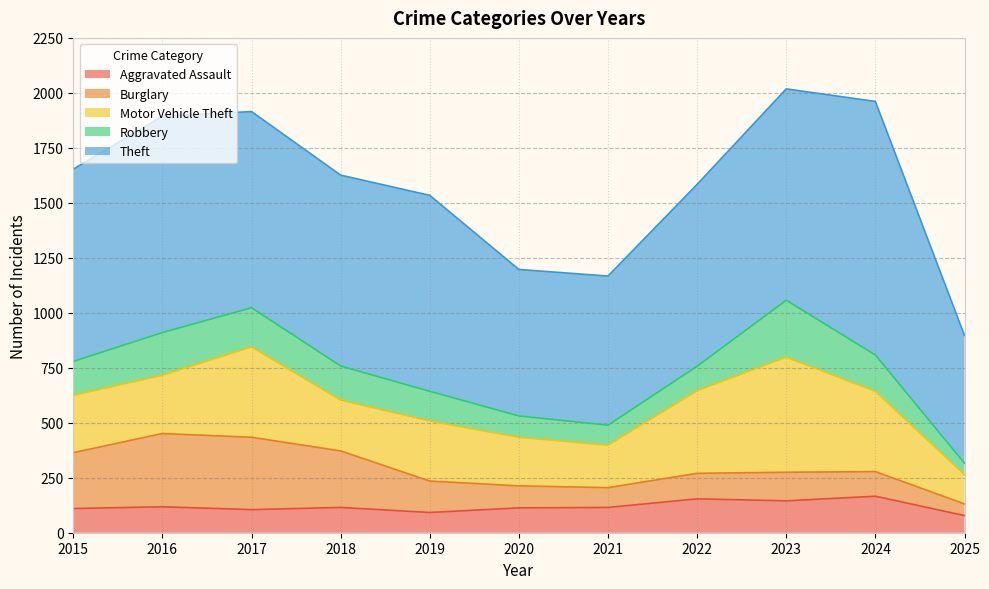

What is the total value across all series at 2020?

1197